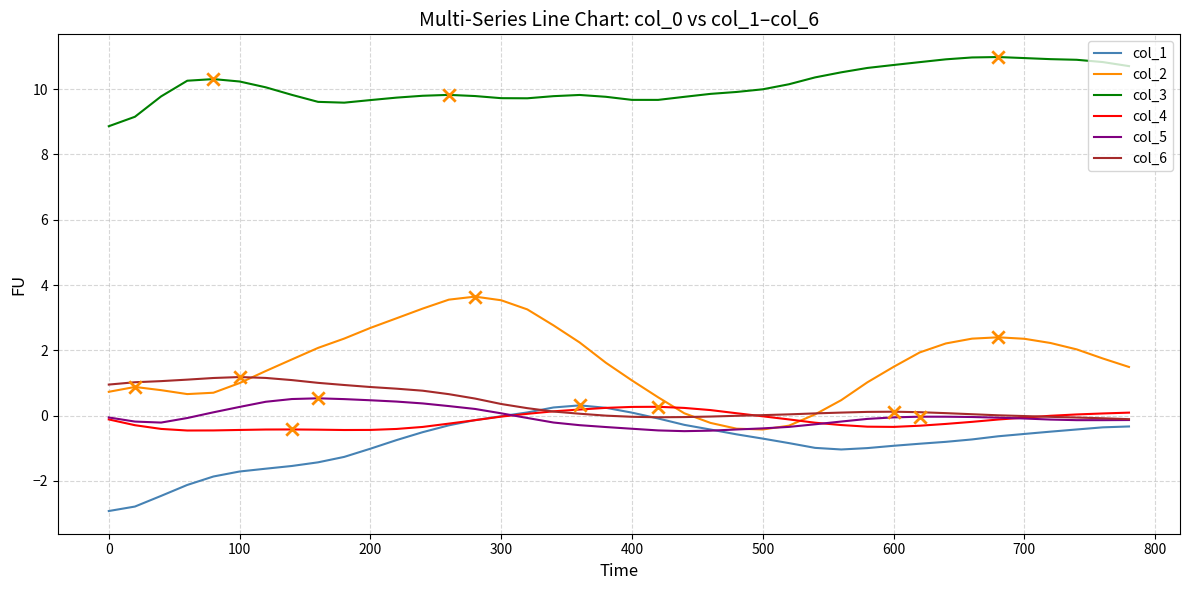

Which series has the largest total across all categories?

col_3